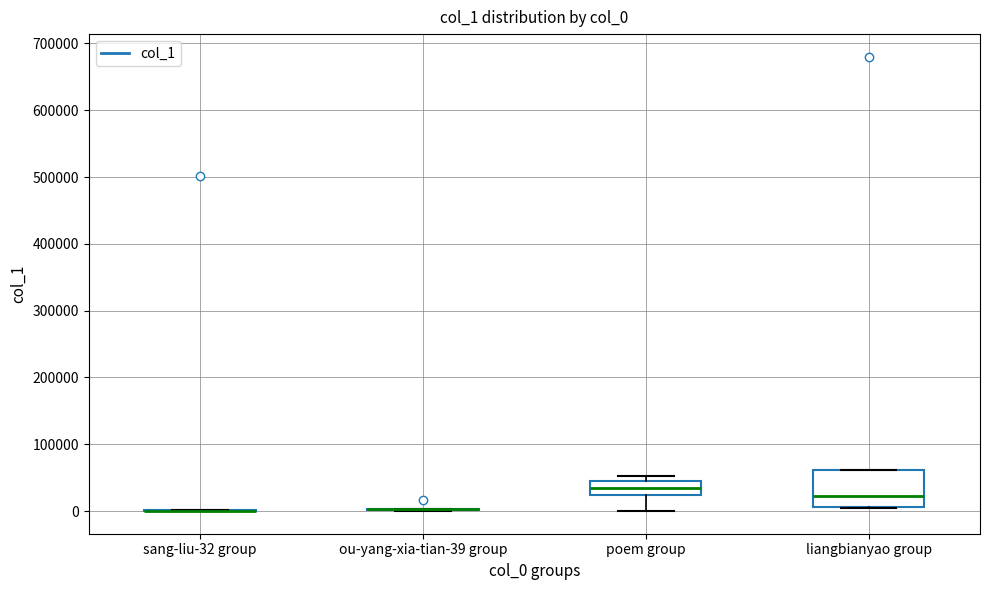

Reading left to right, read every box against the y-axis: the position of its median line, the range the box covers, and the ends of its whiskers. The values are not printed on the chart, so give them approximately, as read against the axis.

sang-liu-32 group: box collapsed to a line at 0, whiskers 0 to 0
ou-yang-xia-tian-39 group: box collapsed to a line at 0, whiskers 0 to 0
poem group: median 40000 (inside the box), box 20000 to 40000, whiskers 0 to 50000
liangbianyao group: median 20000, box 10000 to 60000, whiskers 0 to 60000